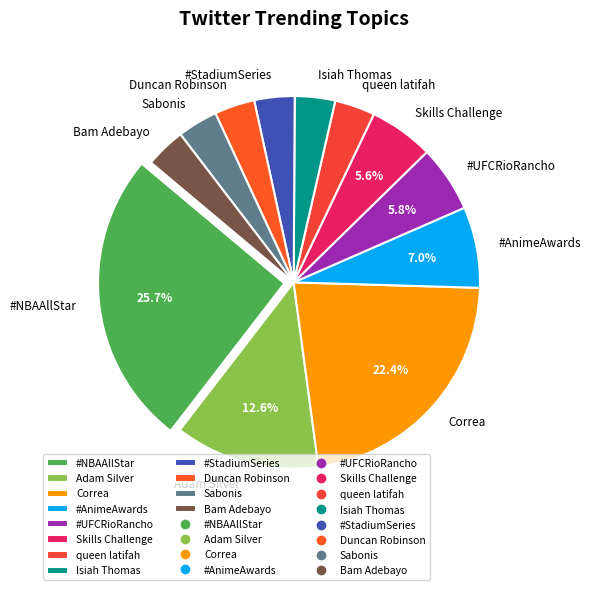

What is the largest slice in the pie chart?

#NBAAllStar